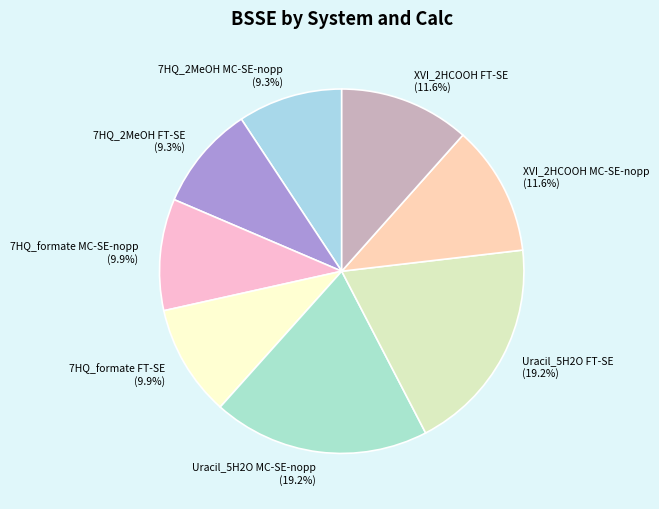

Approximately how many times larger is the value at 7HQ_formate MC-SE-nopp (9.9%) compared to Uracil_5H2O FT-SE (19.2%)?

0.5